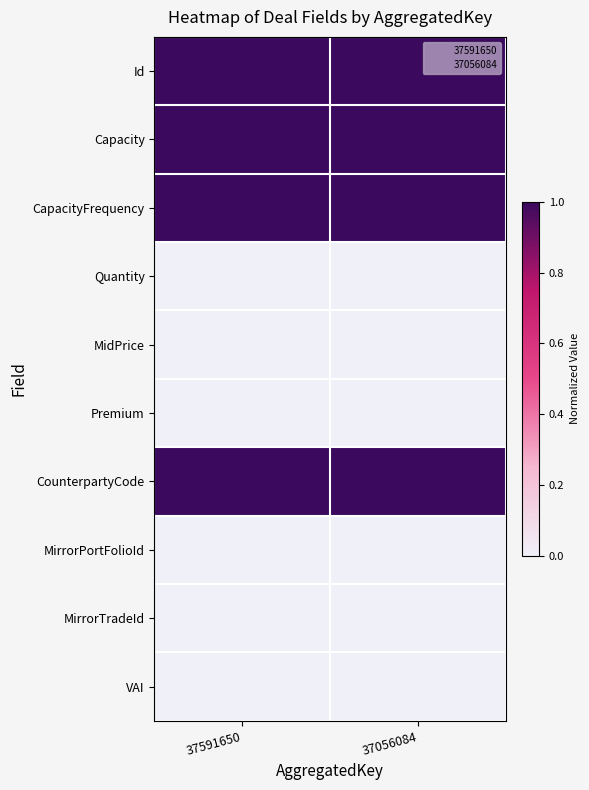

Reading left to right, transcribe all the data shown in this chart.

Id: 37591650=1	37056084=1
Capacity: 37591650=1	37056084=1
CapacityFrequency: 37591650=1	37056084=1
Quantity: 37591650=0	37056084=0
MidPrice: 37591650=0	37056084=0
Premium: 37591650=0	37056084=0
CounterpartyCode: 37591650=1	37056084=1
MirrorPortFolioId: 37591650=0	37056084=0
MirrorTradeId: 37591650=0	37056084=0
VAI: 37591650=0	37056084=0